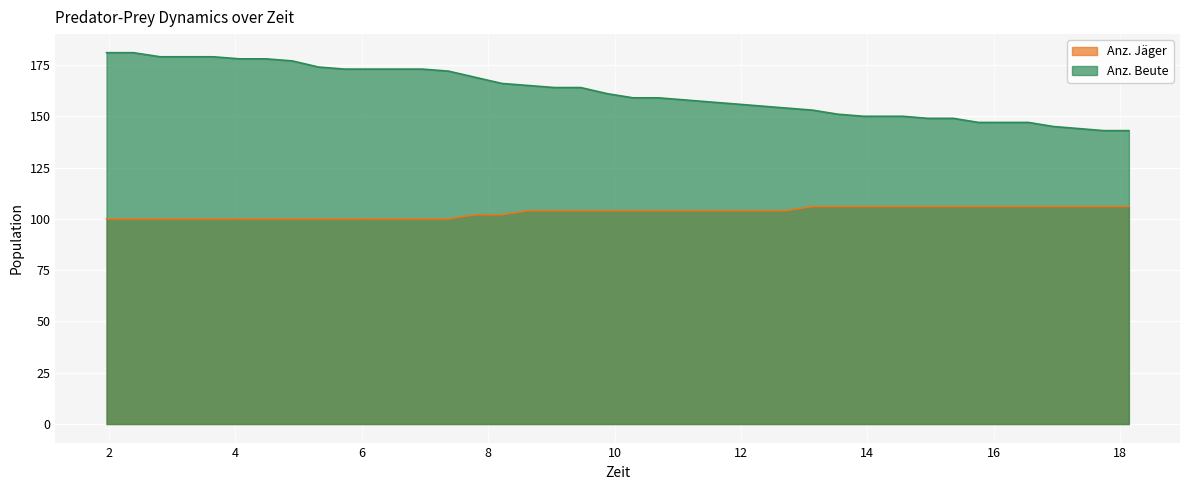

What is the difference between the second highest and second lowest values in the Anz. Jäger series?

6